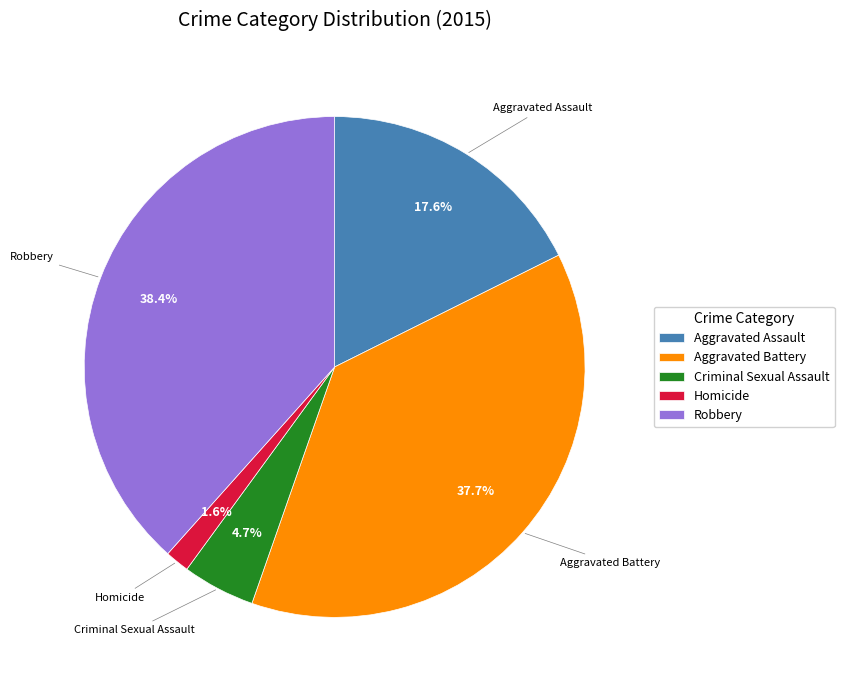

What is the smallest slice in the pie chart?

Homicide